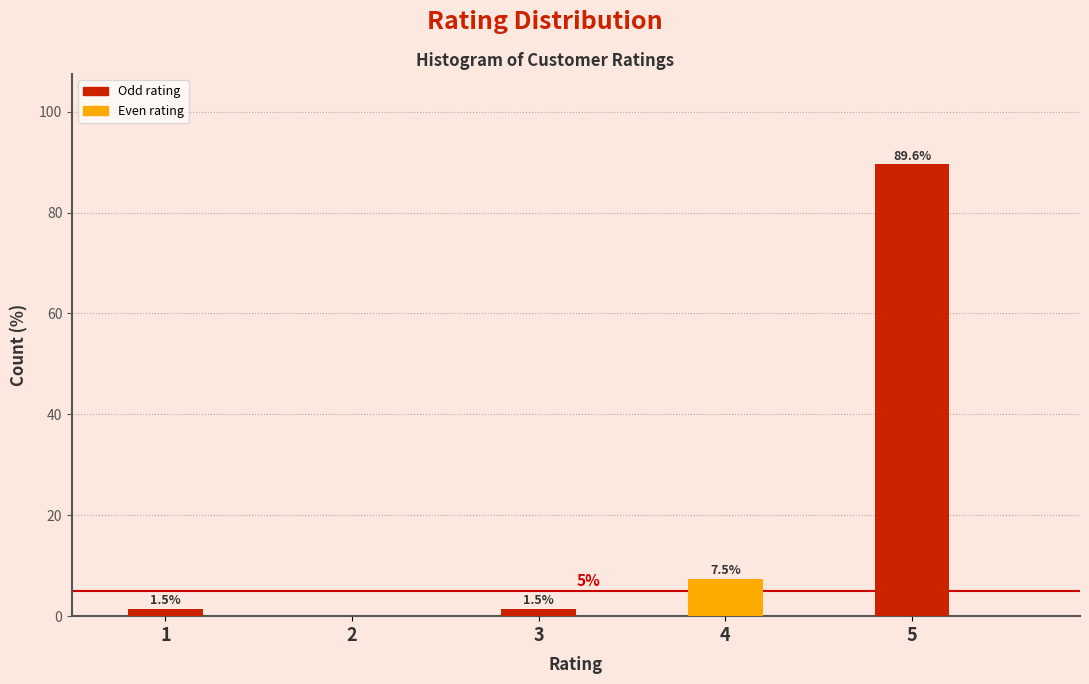

Reading left to right, what are all the values shown in this chart?

1=1.5	2=0.0	3=1.5	4=7.5	5=89.6